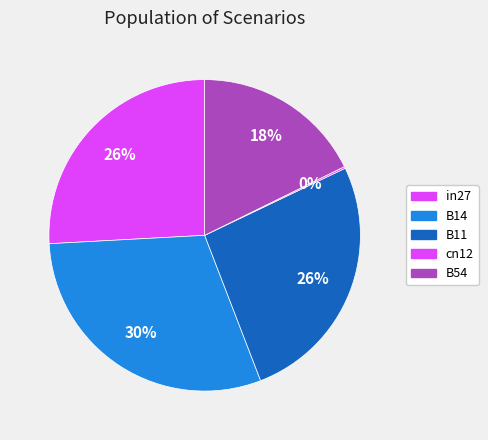

What is the smallest slice in the pie chart?

cn12